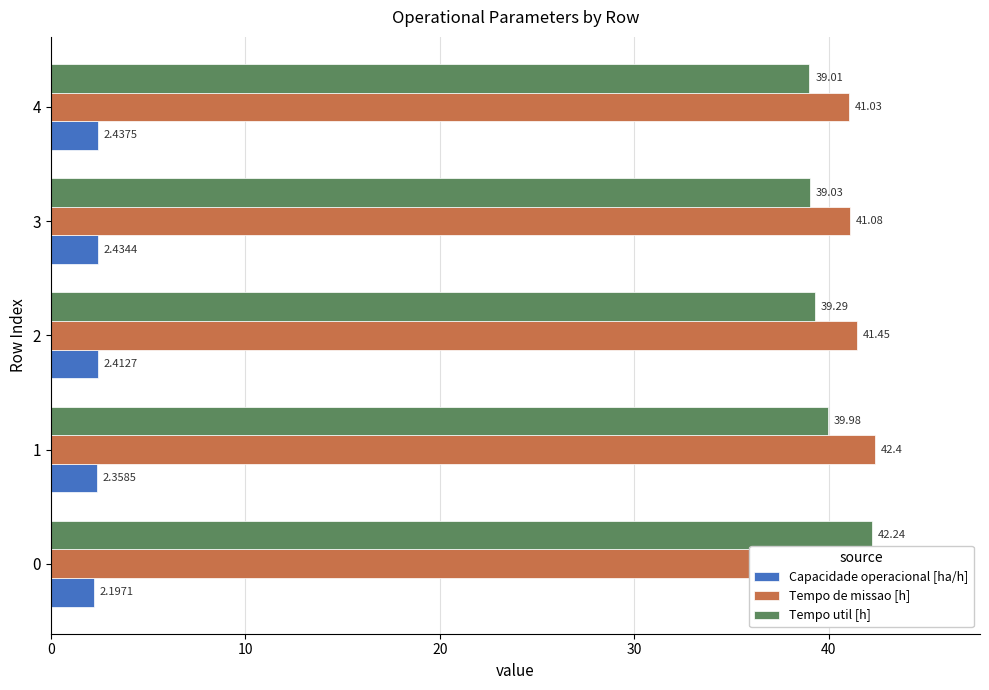

At how many categories does at least one series exceed 9?

5